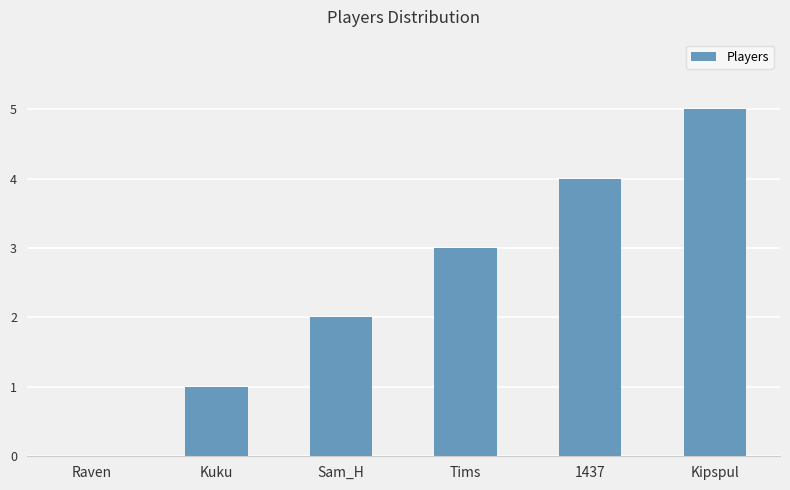

The chart shows a value of 3 at Kipspul. True or false?

False